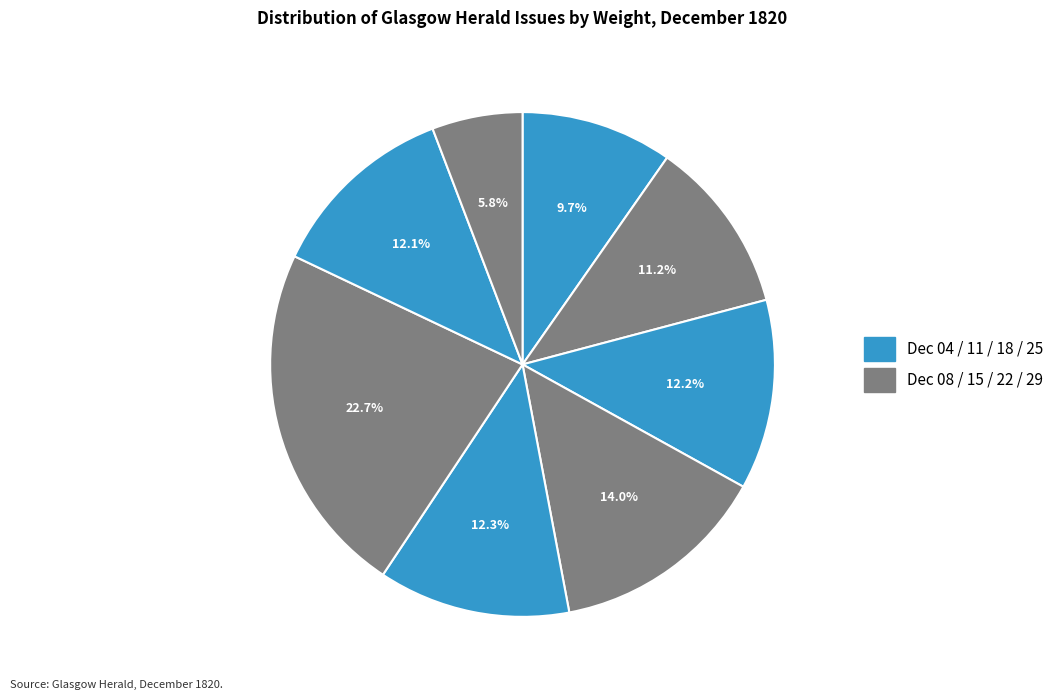

Count the number of slices in the pie.

8